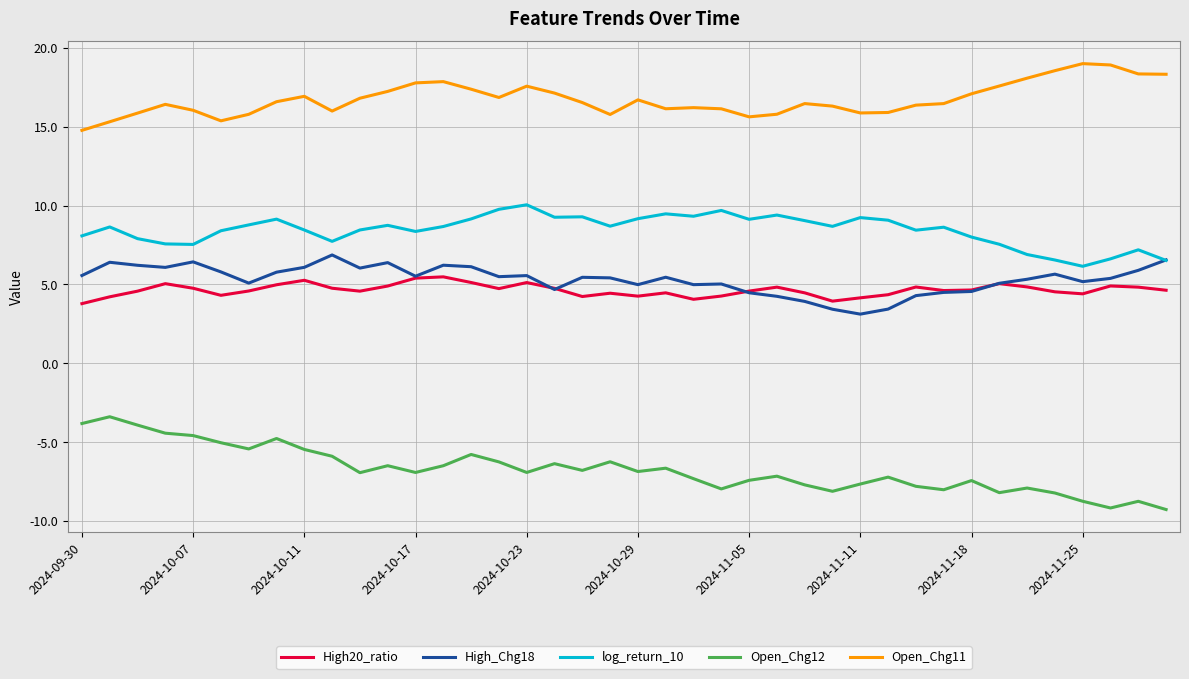

True or false: Open_Chg12 and log_return_10 intersect in this chart.

False